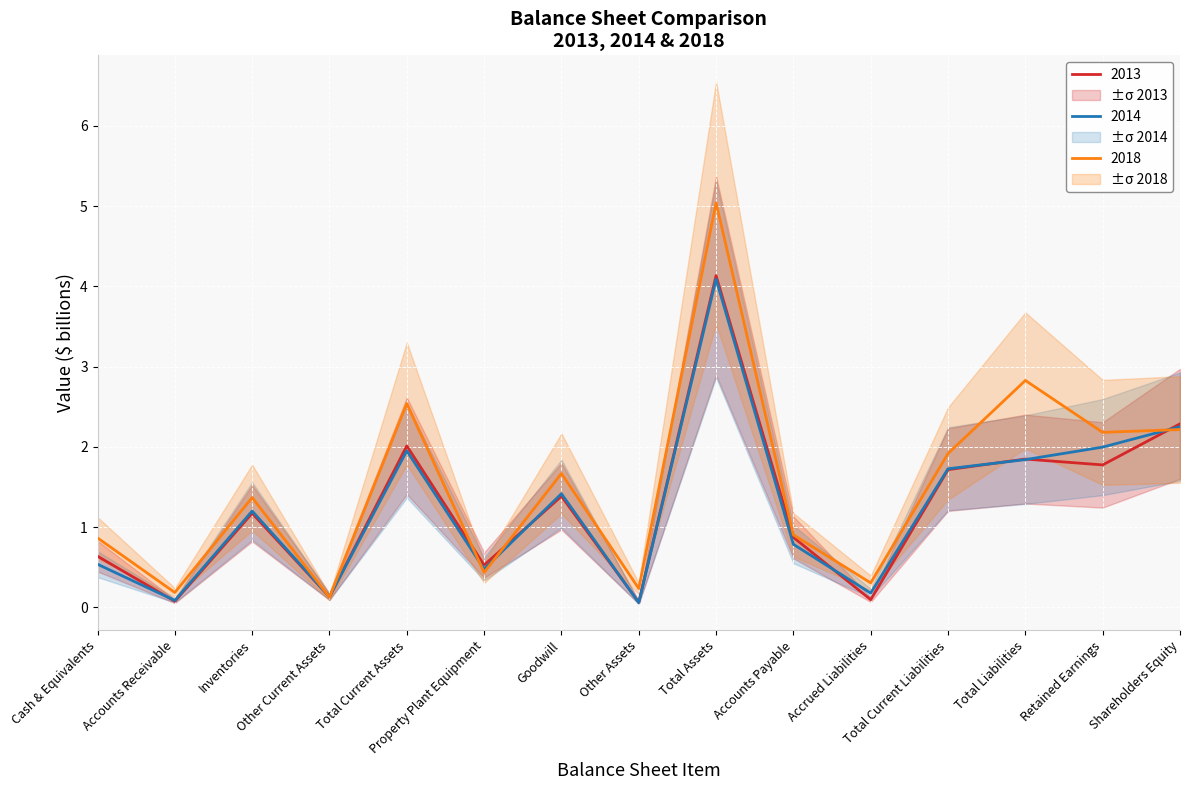

What is the difference between the second highest and second lowest values in the 2018 series?

2.6